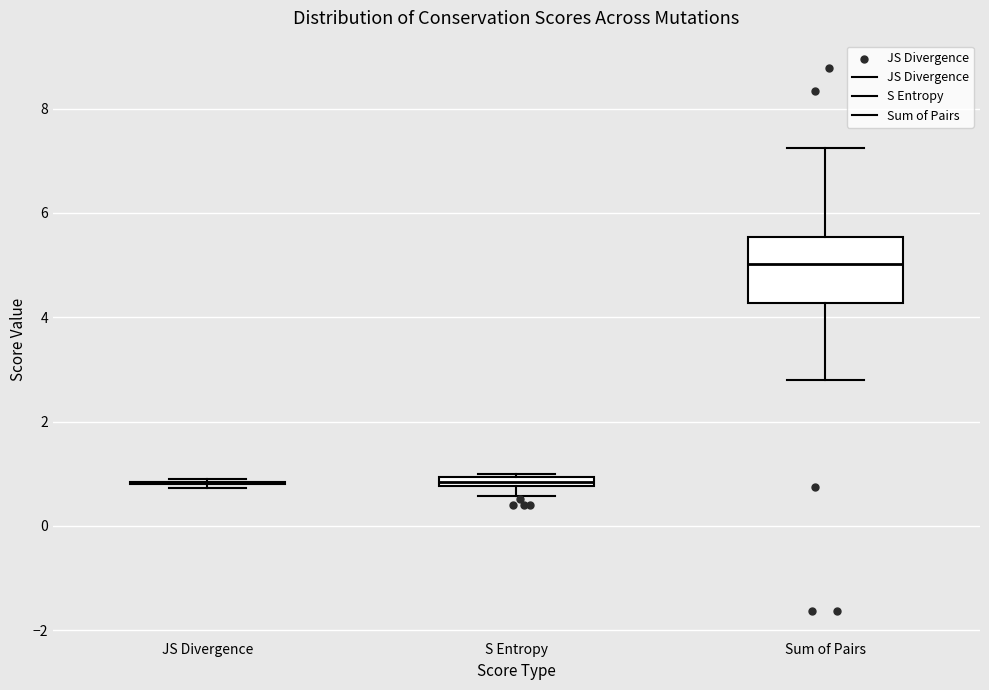

Where is the lower edge of the box for S Entropy on the y-axis? The values are not printed on the chart, so give them approximately, as read against the axis.

0.8